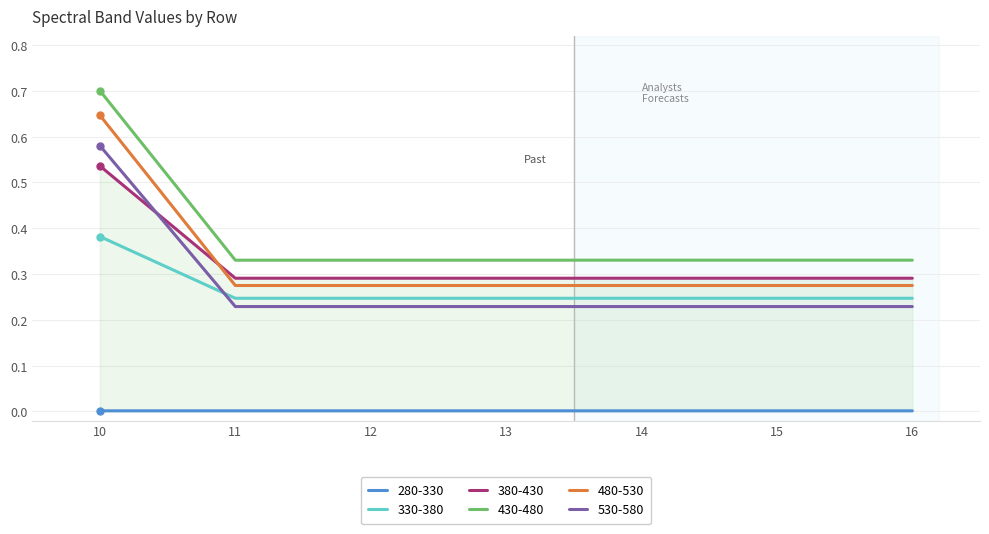

True or false: 380-430 and 530-580 intersect in this chart.

True